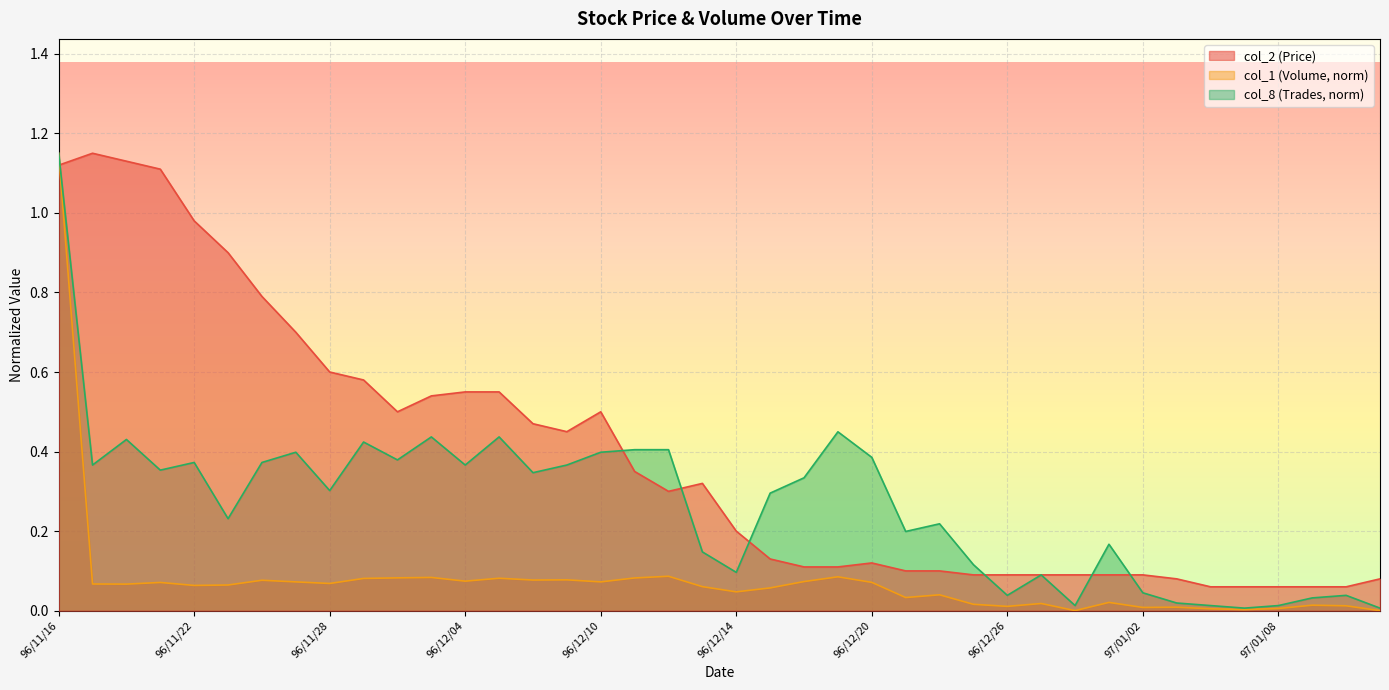

Is it true that col_2 equals 0.1 at 97/01/11?

True